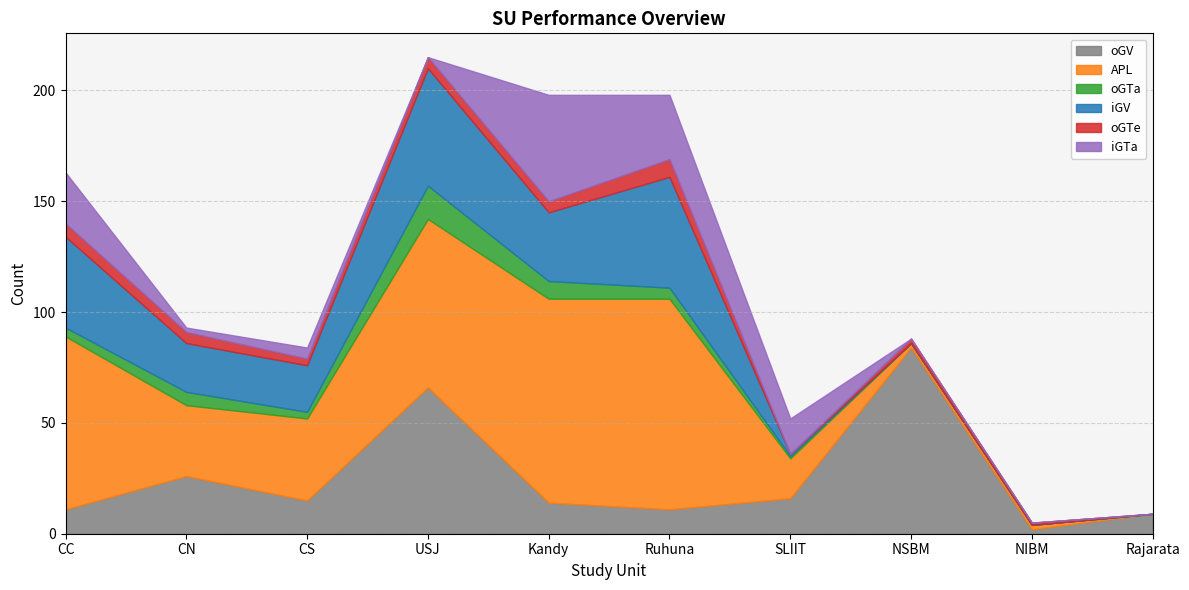

What is the sum of the oGTa values at CS and NIBM?

3